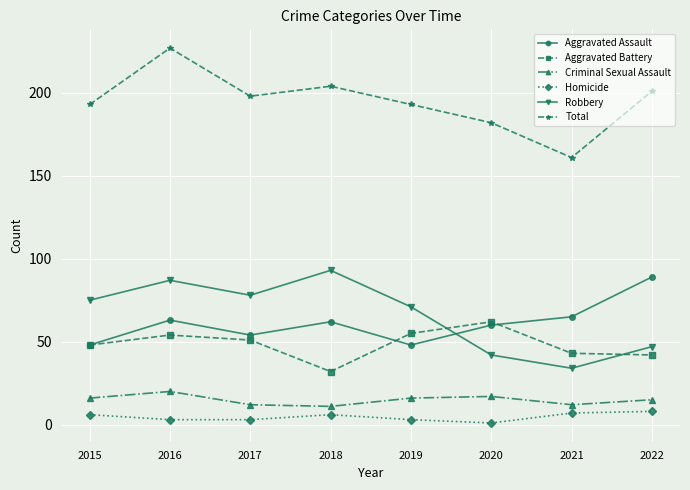

The value of Criminal Sexual Assault at 2018 is 11. True or false?

True